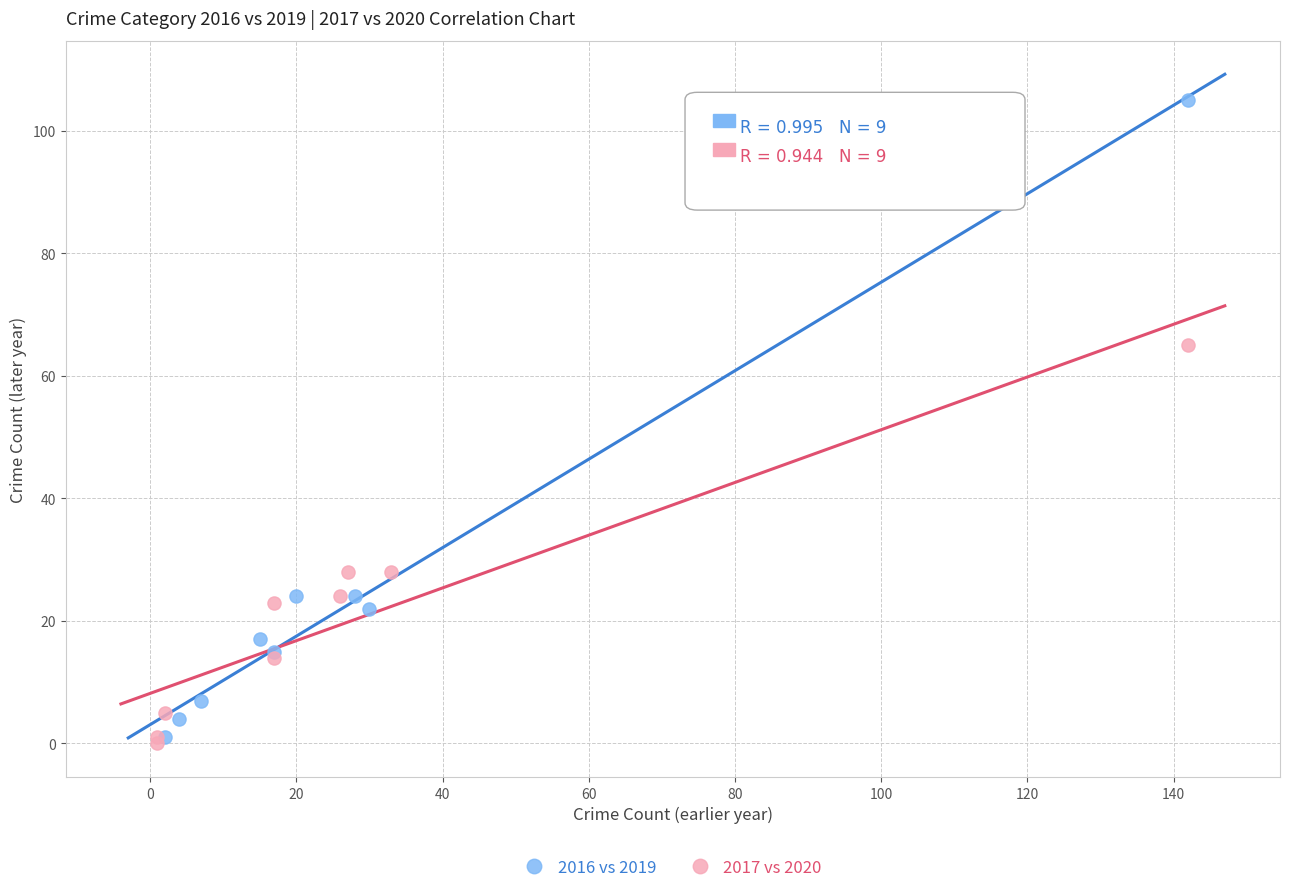

Which series reaches the maximum Y coordinate?

2016 vs 2019